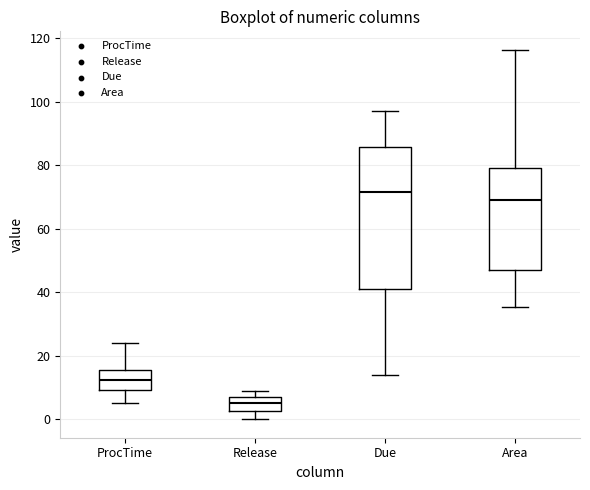

Where does the median line of the box for Release sit on the y-axis? The values are not printed on the chart, so give them approximately, as read against the axis.

6